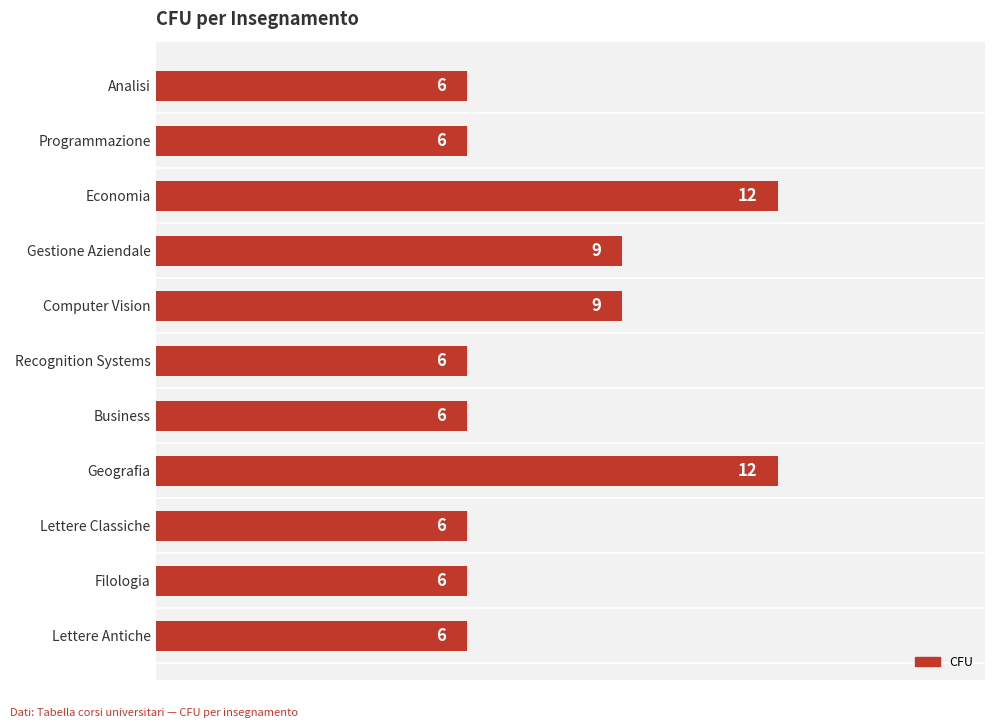

Reading bottom to top, extract all data points from this chart.

6	6	6	12	6	6	9	9	12	6	6